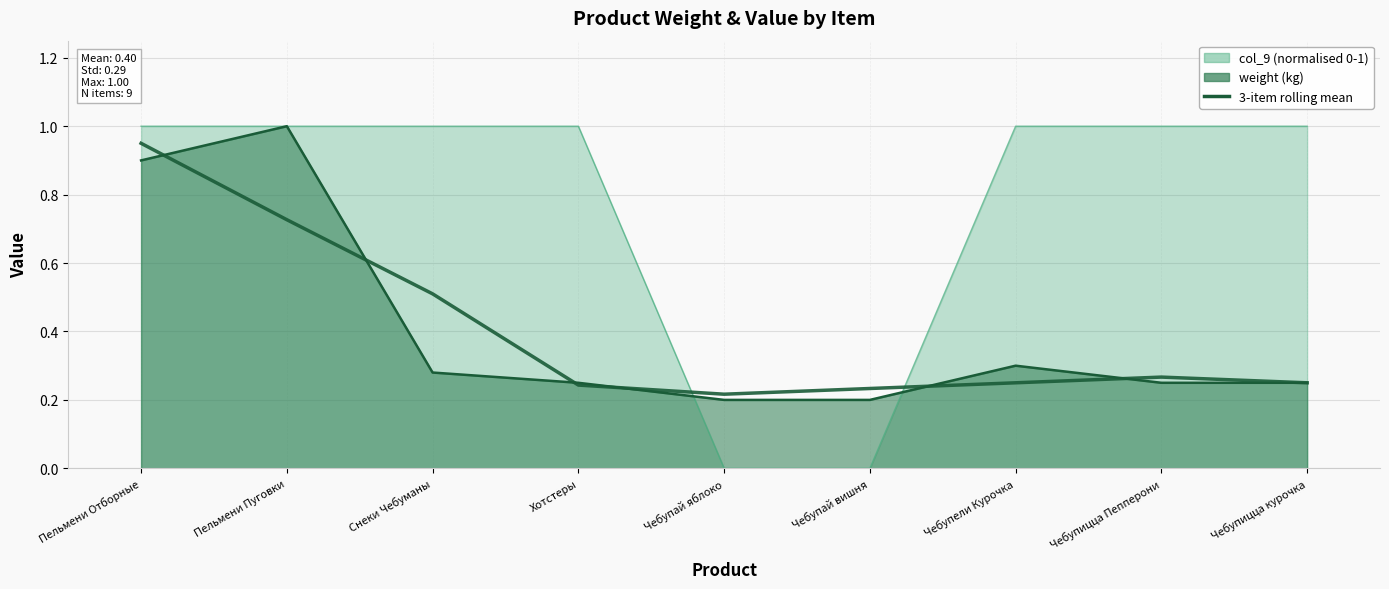

What is the label of the 7th point from the right?

Снеки Чебуманы